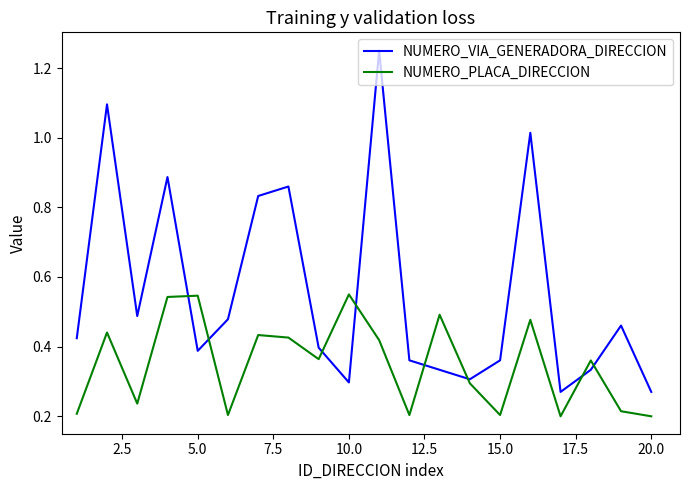

Which series has the largest range (max minus min)?

NUMERO_VIA_GENERADORA_DIRECCION